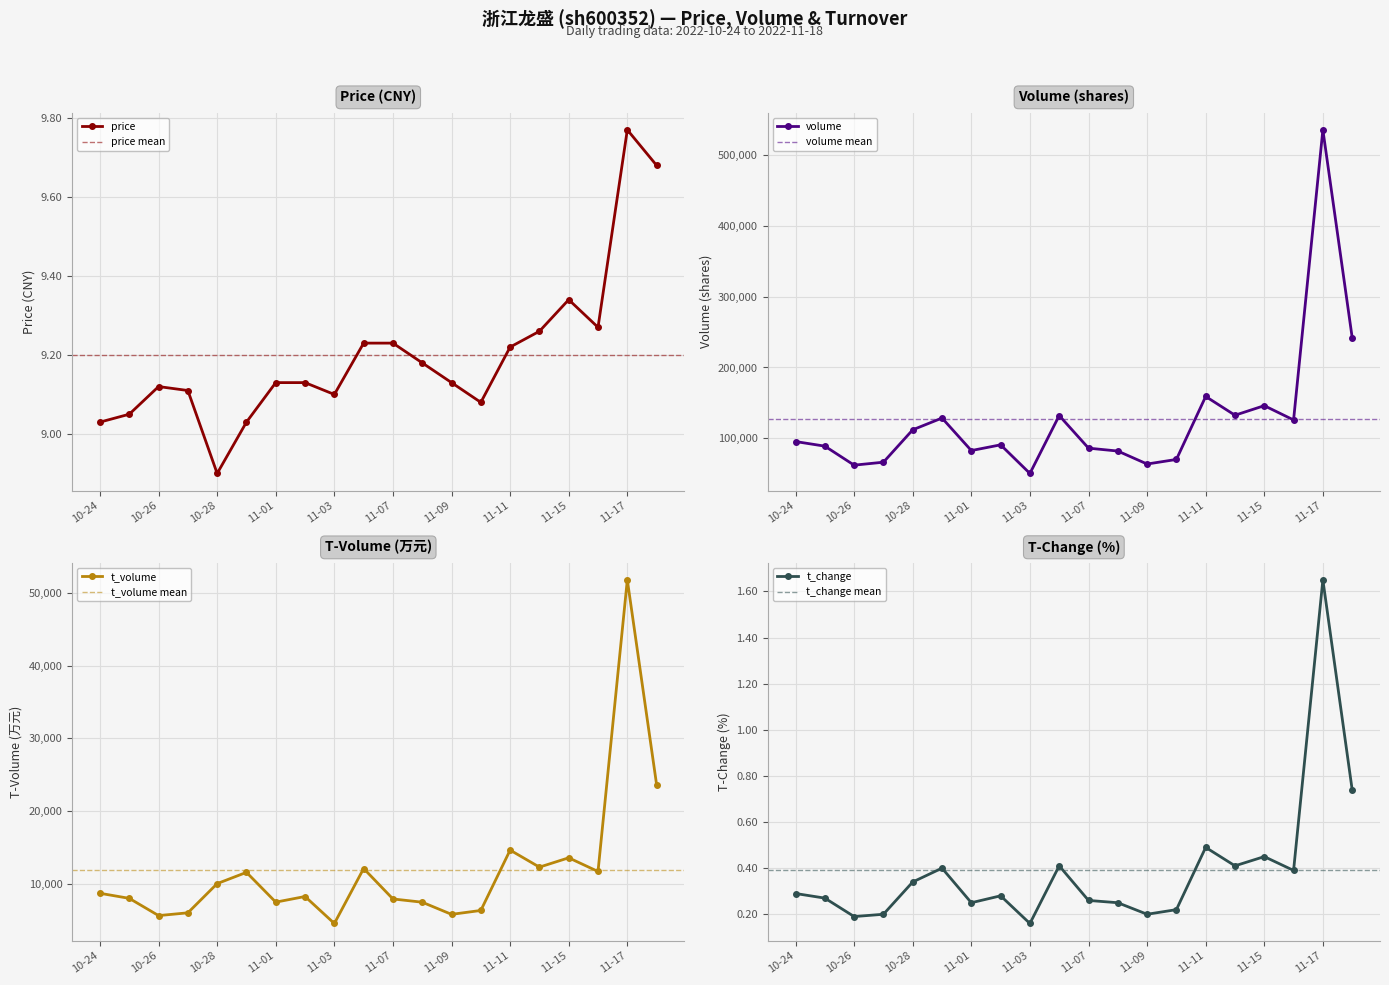

What is the value of the t_volume point at the 15th from the left?

14664.0